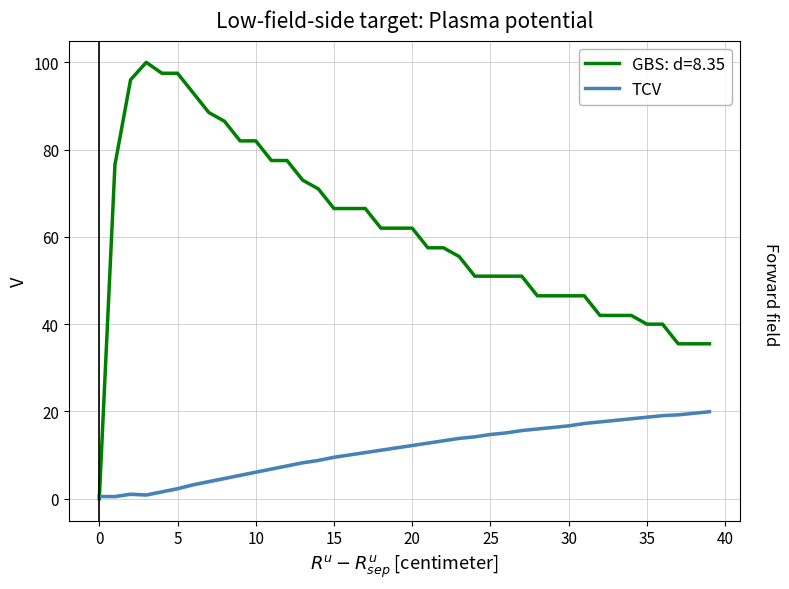

At which label is the value closest to 10?

16